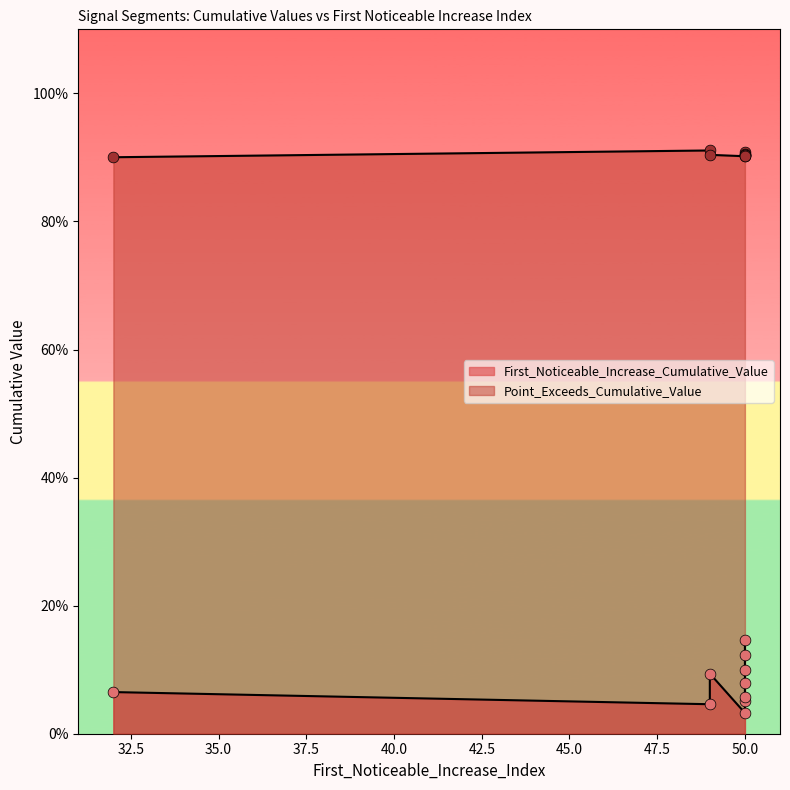

Which series has the largest Y range (max minus min)?

First_Noticeable_Increase_Cumulative_Value